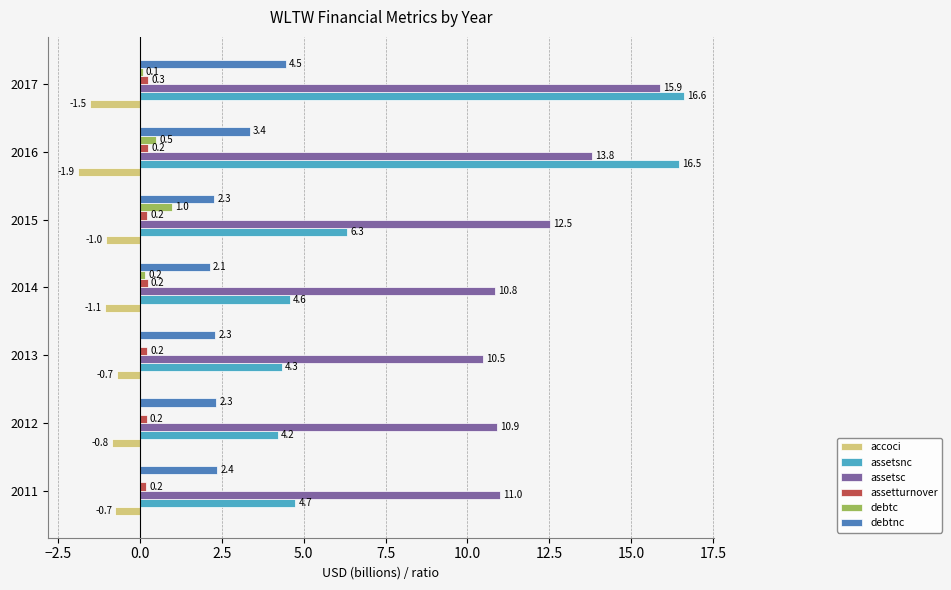

At which category does the chart reach its peak across all series?

2017